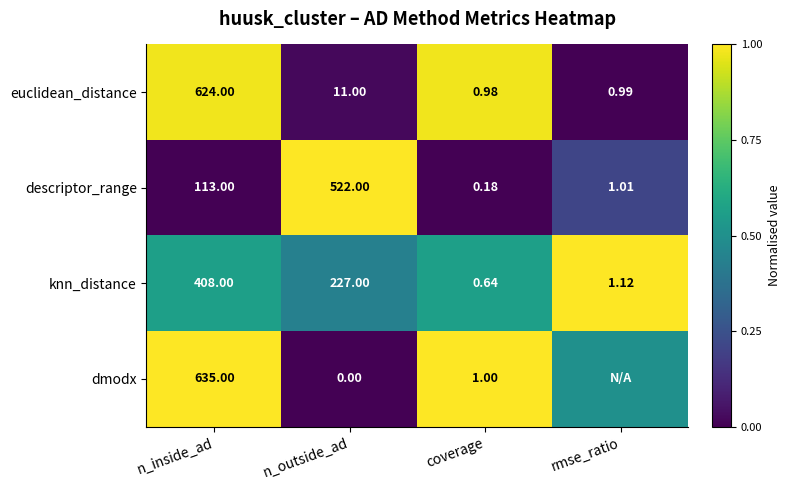

At coverage, list the series in order from smallest to largest.

descriptor_range, knn_distance, euclidean_distance, dmodx